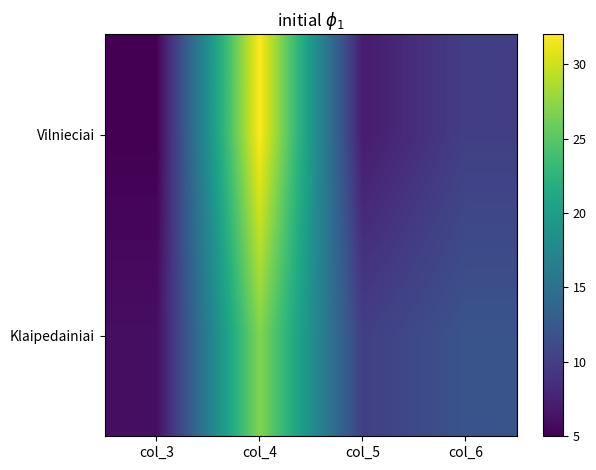

What is the smallest value displayed?

5